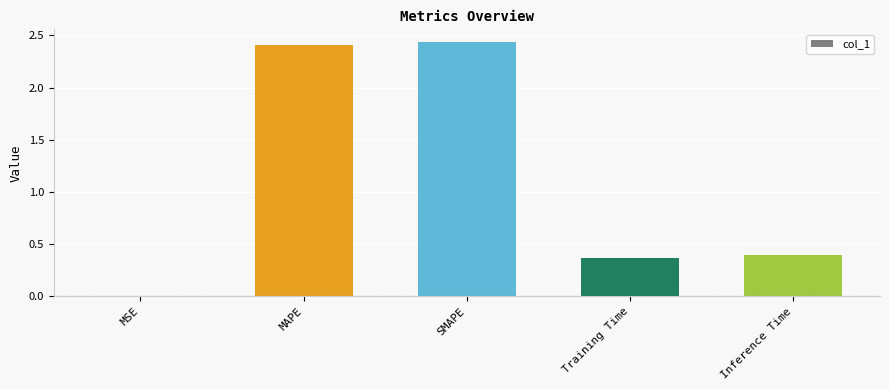

The value at Inference Time is 0.5. True or false?

False